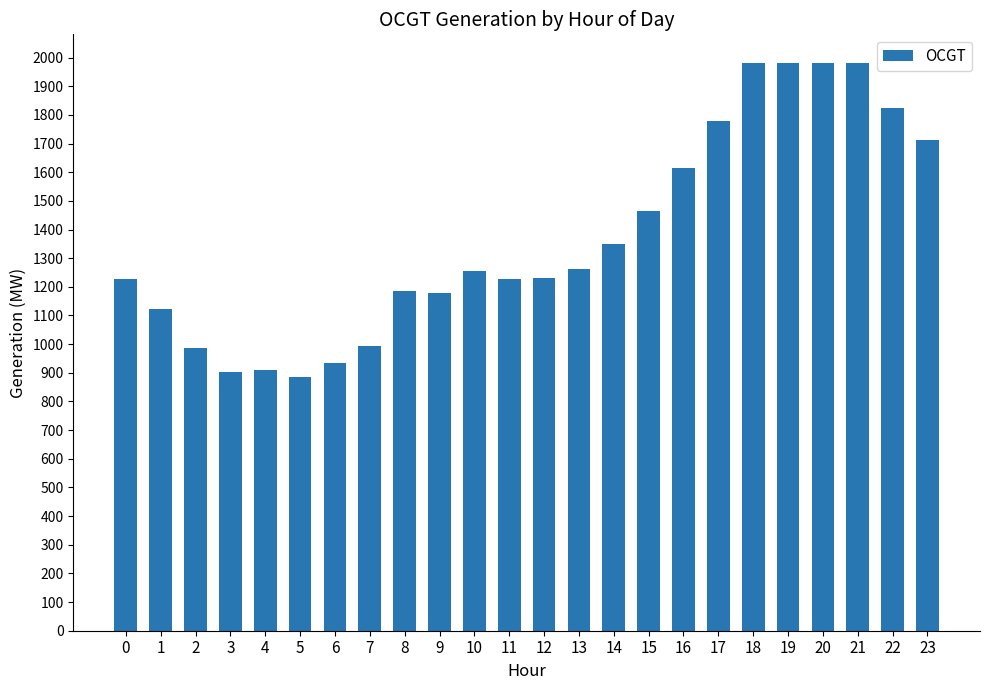

What is the value of the 24th bar from the left?

1712